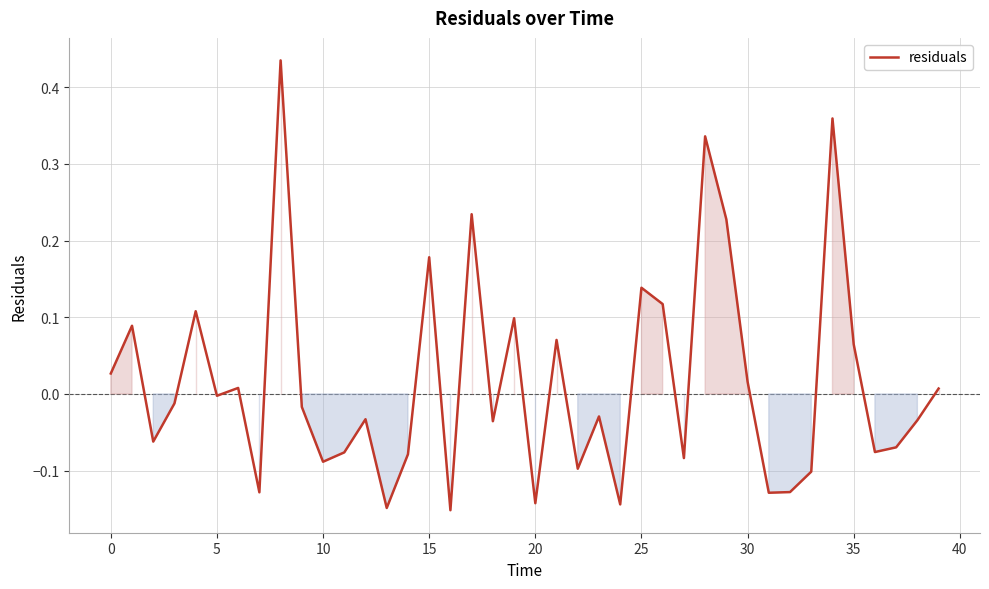

What is the difference between the maximum and minimum values?

0.6